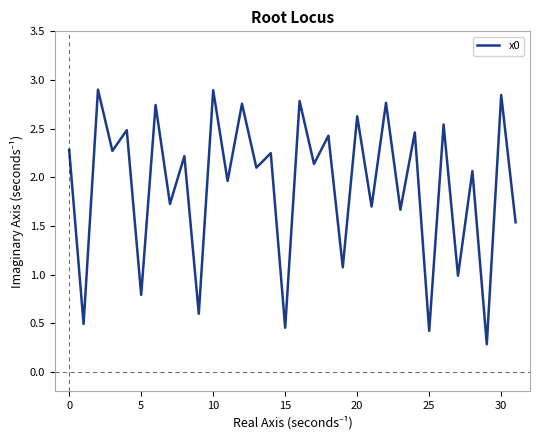

What is the minimum value shown in the chart?

0.3